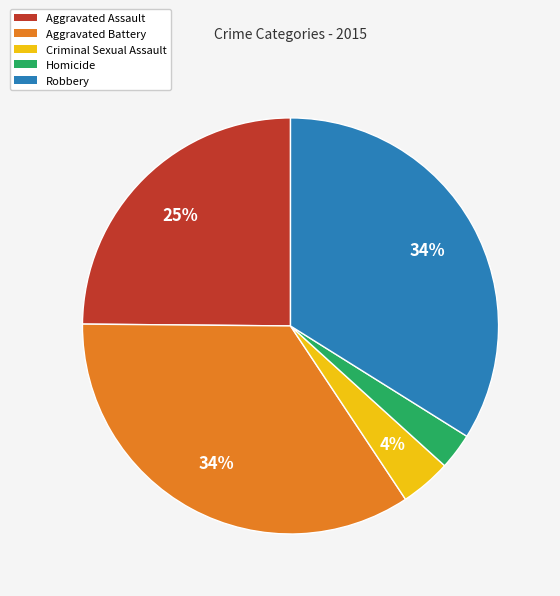

Is there a majority slice in this chart?

No